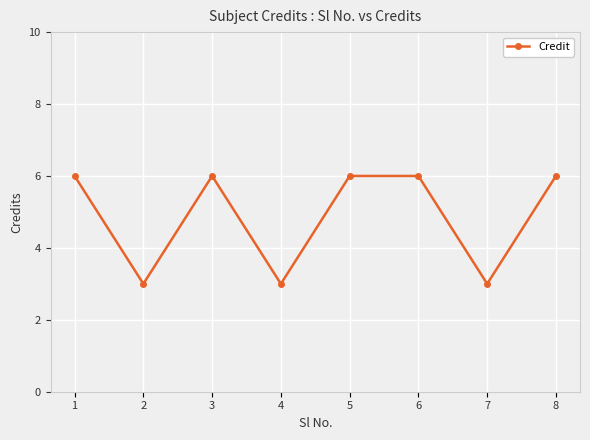

Count the number of categories in the chart.

8